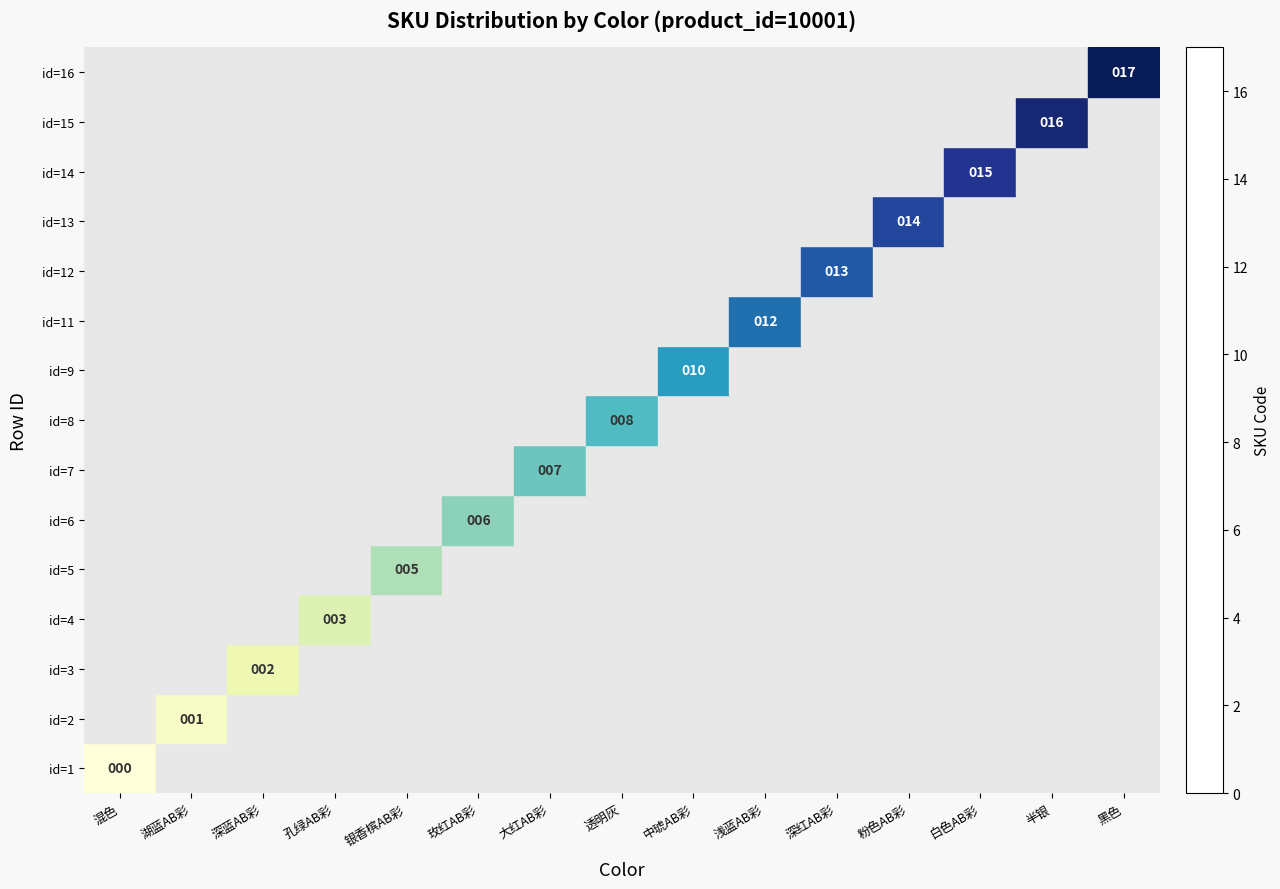

At how many categories does at least one series exceed 16?

1